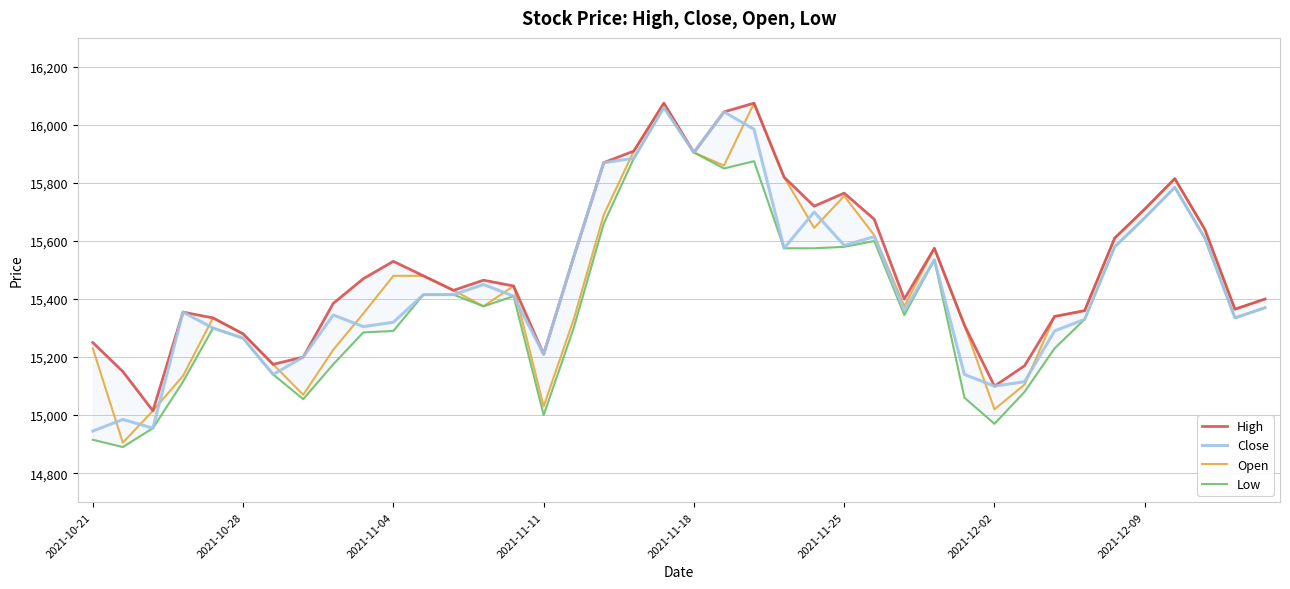

At how many categories does at least one series exceed 15948?

3